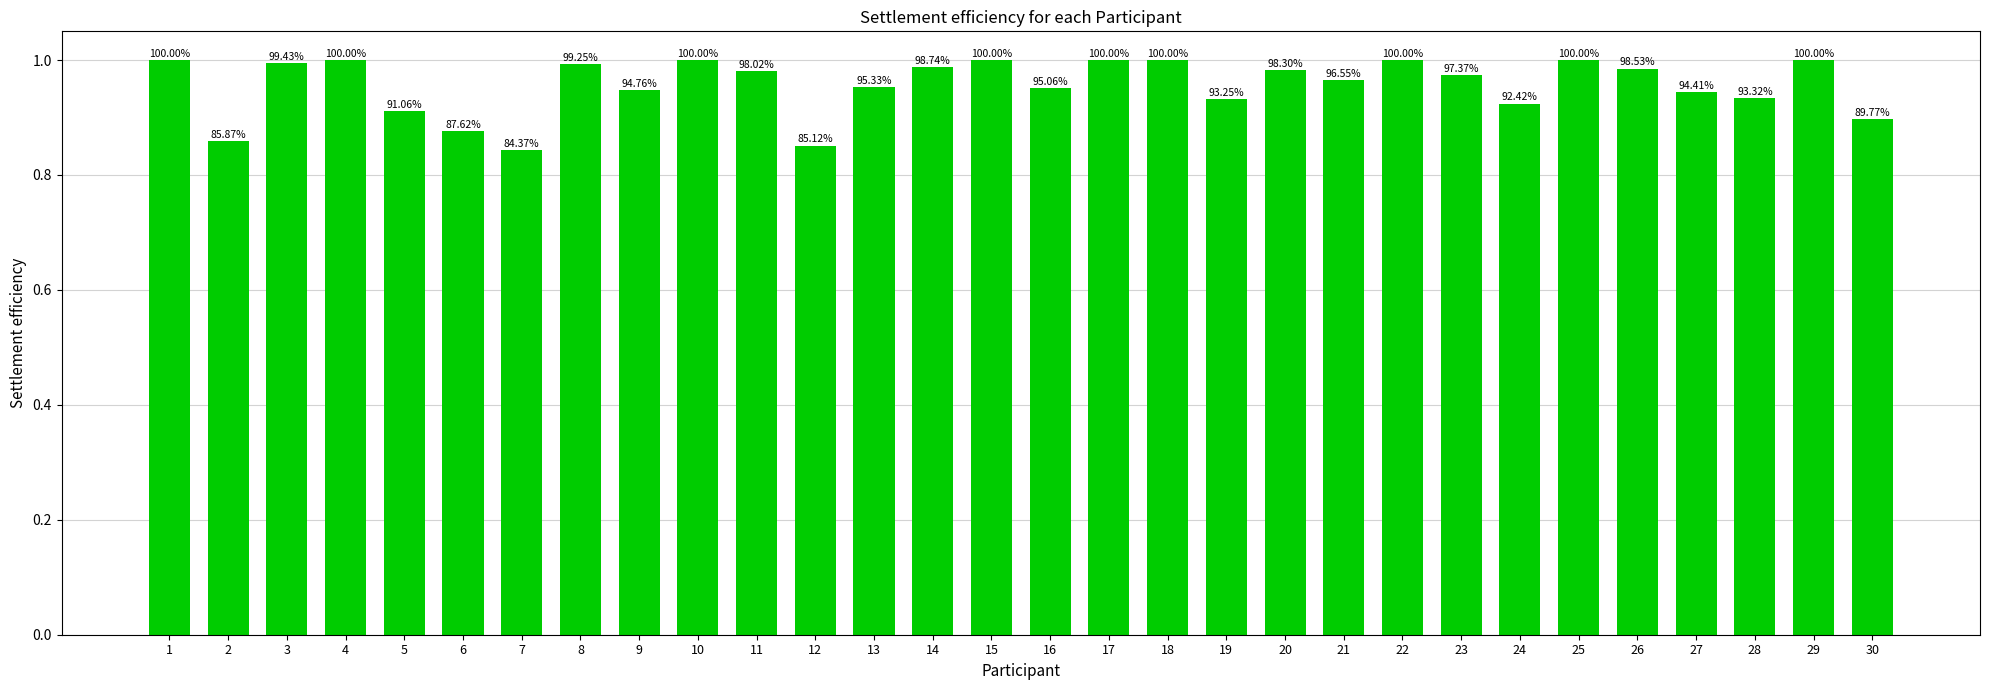

What is the minimum value shown in the chart?

0.8